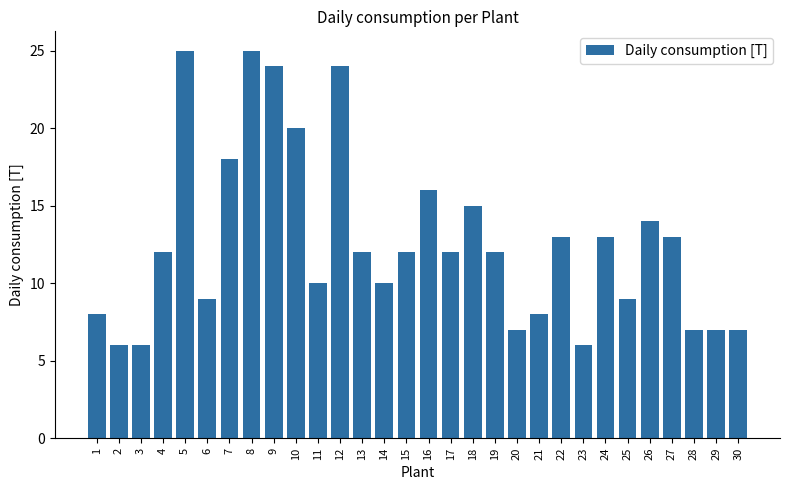

Between 24 and 26, which is larger?

26